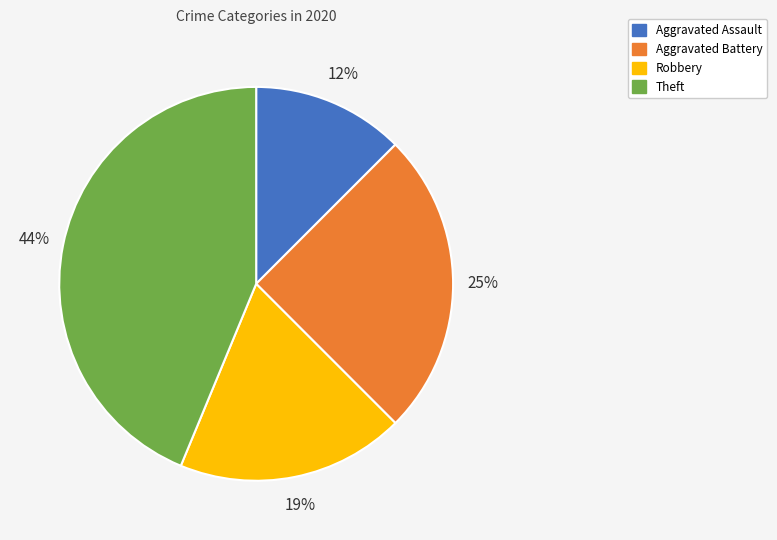

Is the sum of Theft and Robbery greater than half?

Yes